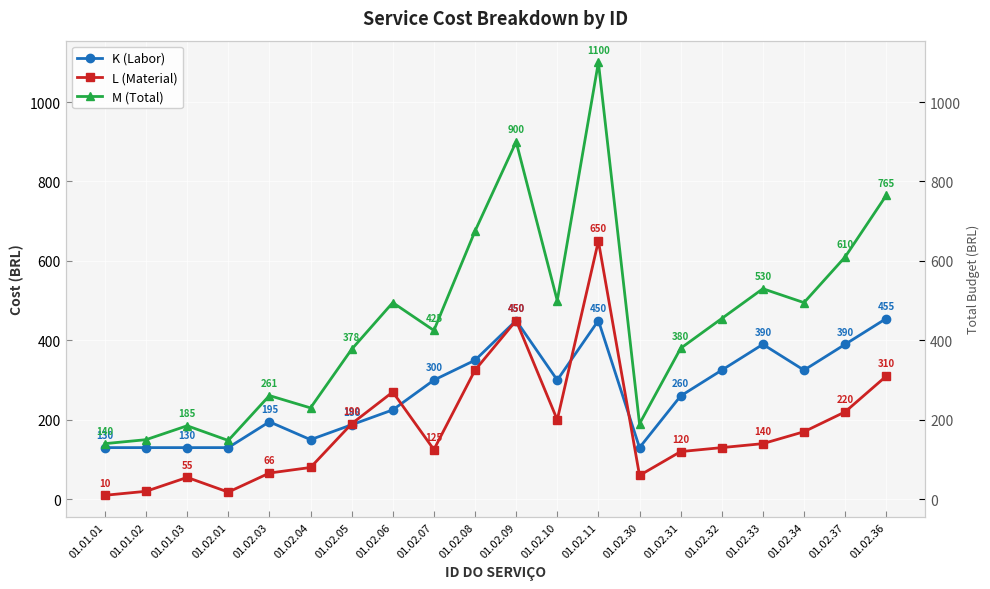

List the series in order of their overall mean, highest first.

M (Total), K (Labor), L (Material)